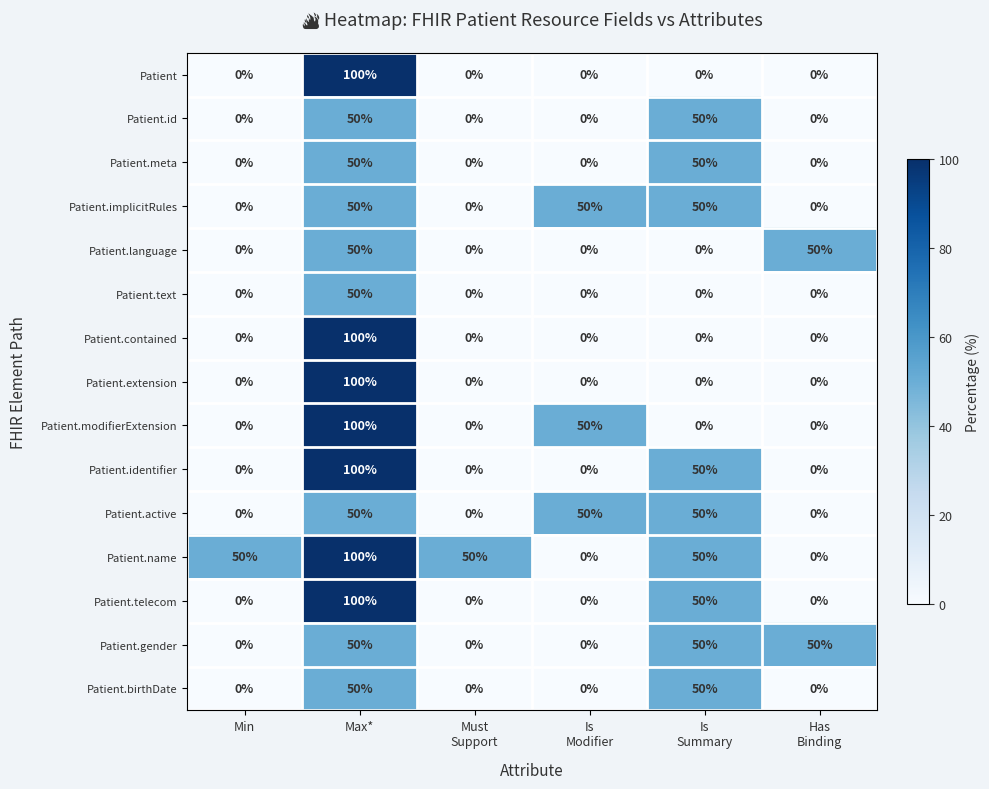

The value of Patient.modifierExtension at Min is 35. True or false?

False